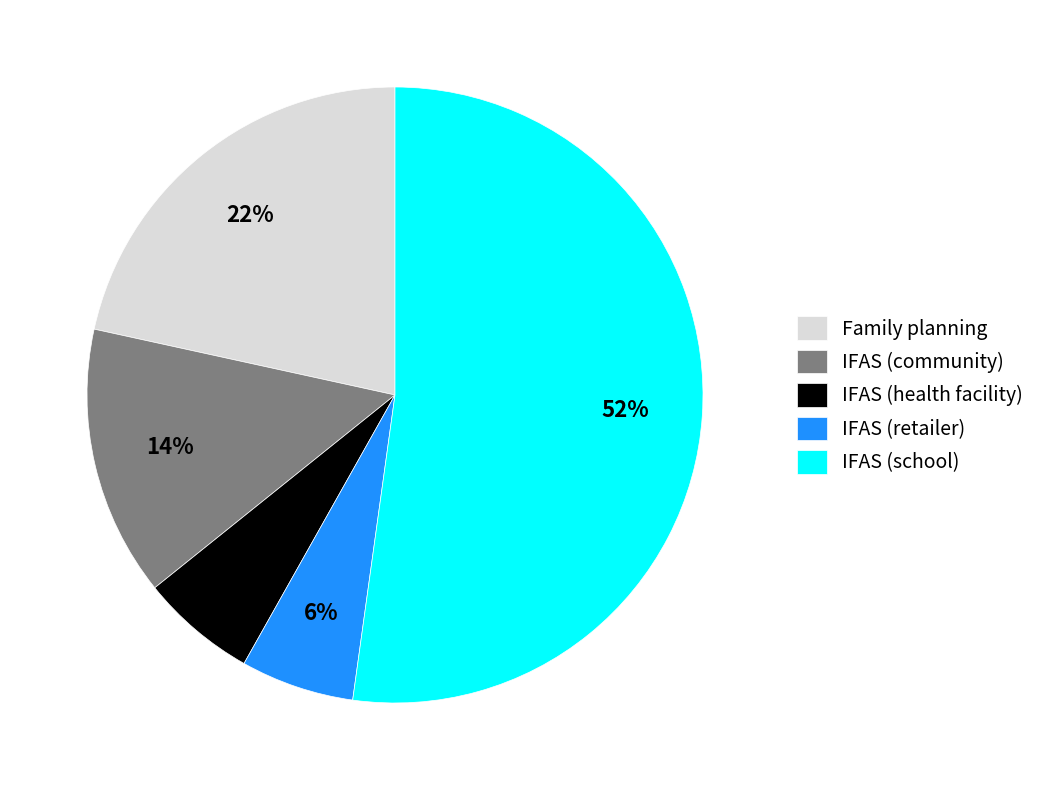

How many segments does this pie chart have?

5